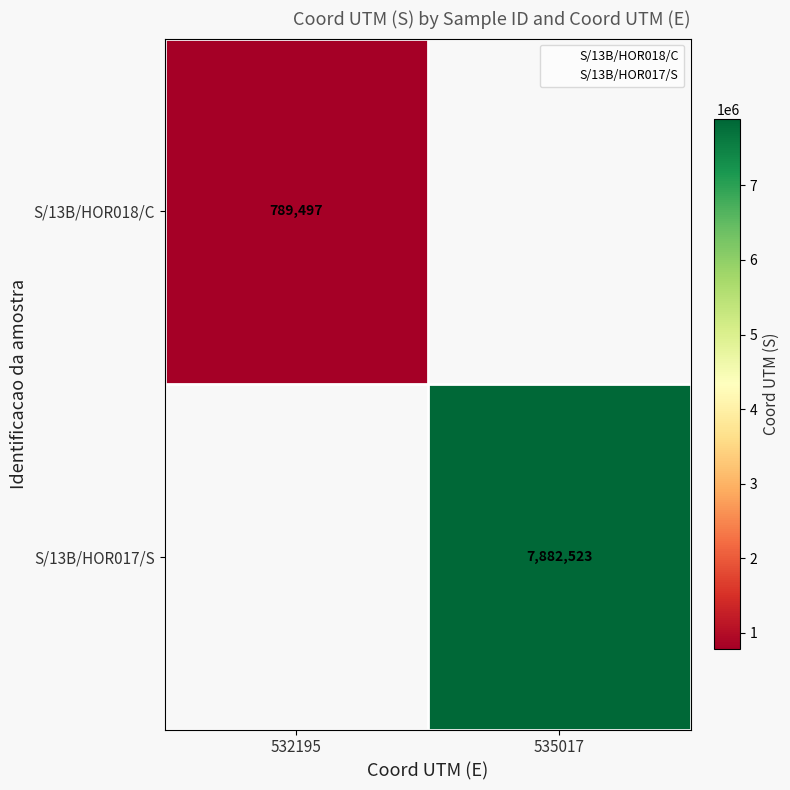

Rank the series by their average value, from lowest to highest.

S/13B/HOR018/C, S/13B/HOR017/S